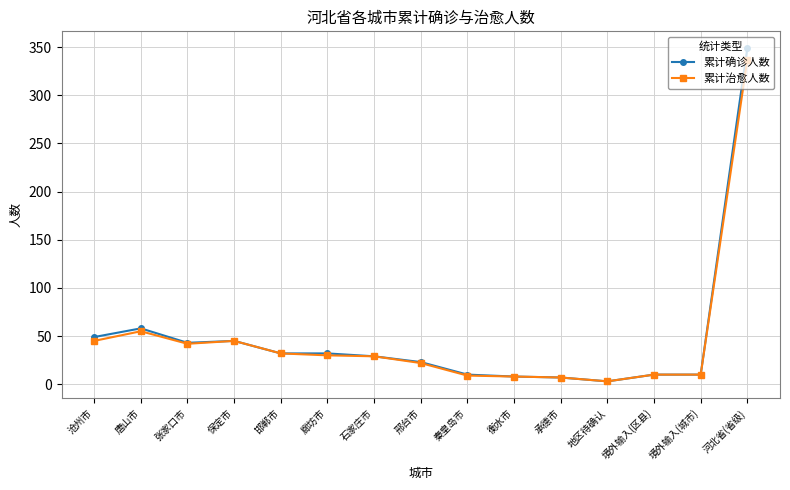

True or false: 累计确诊人数 has a value of 32 at 邯郸市.

True